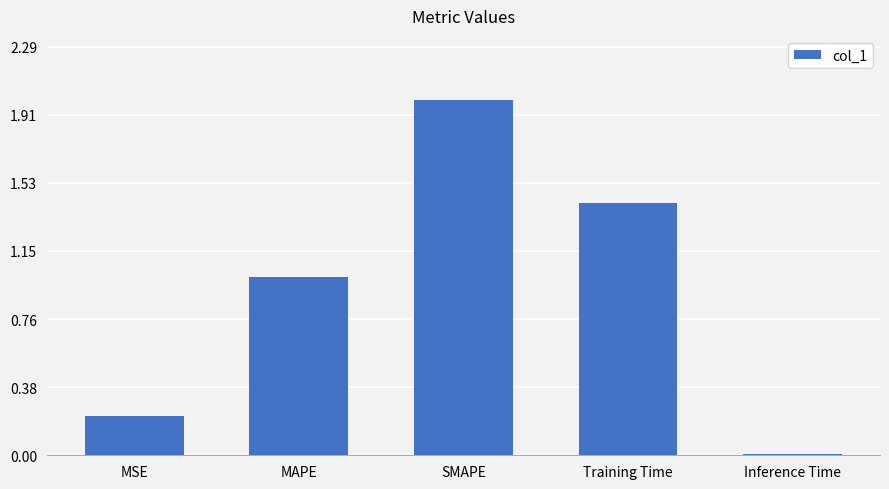

Is it true that the value at Inference Time is 0.0?

True